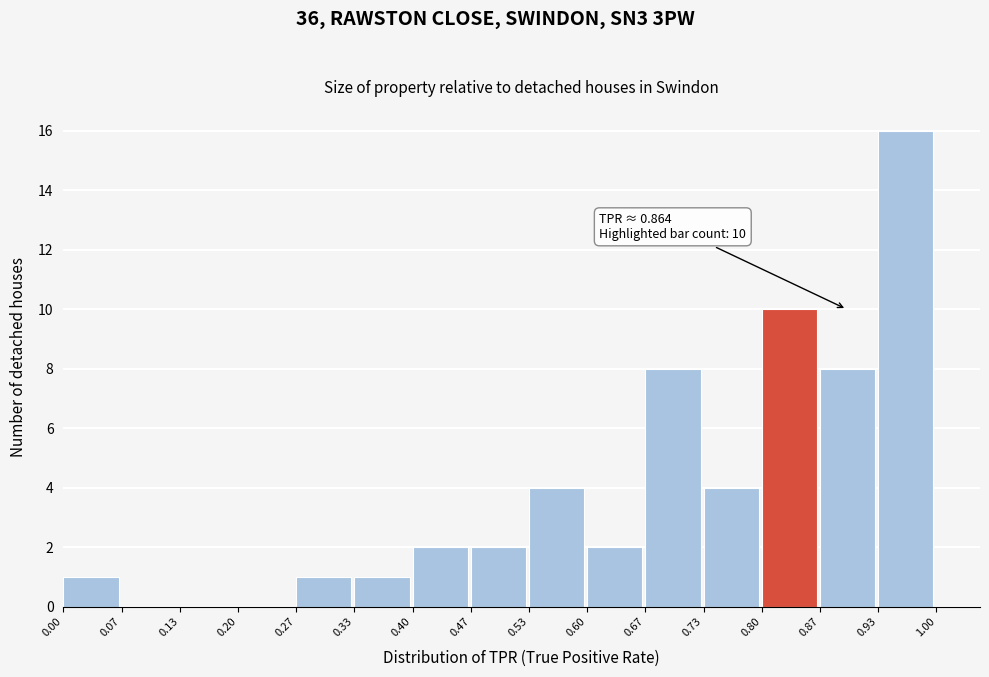

Over which range of the x-axis is the bar tallest?

0.93 to 1.00